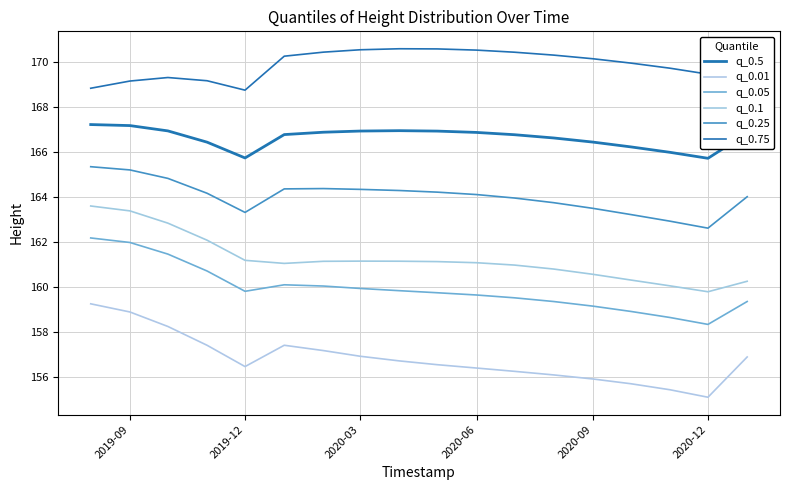

True or false: q_0.75 and q_0.05 intersect in this chart.

False